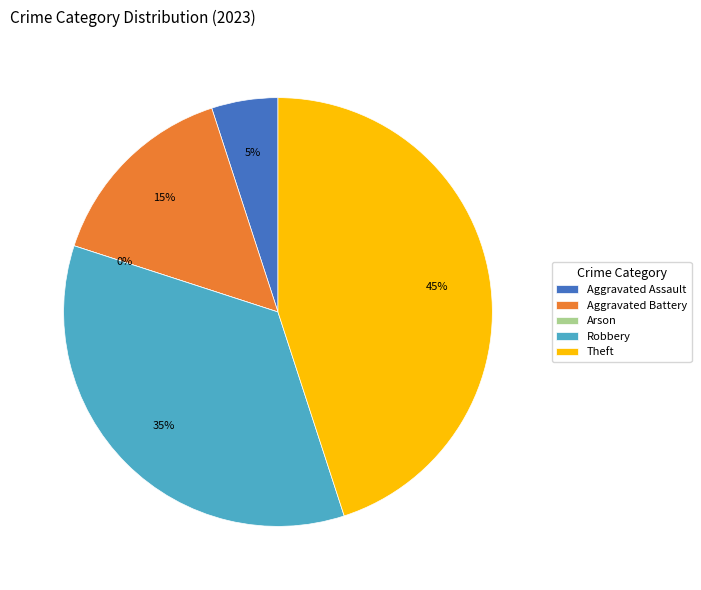

Count the number of slices in the pie.

5